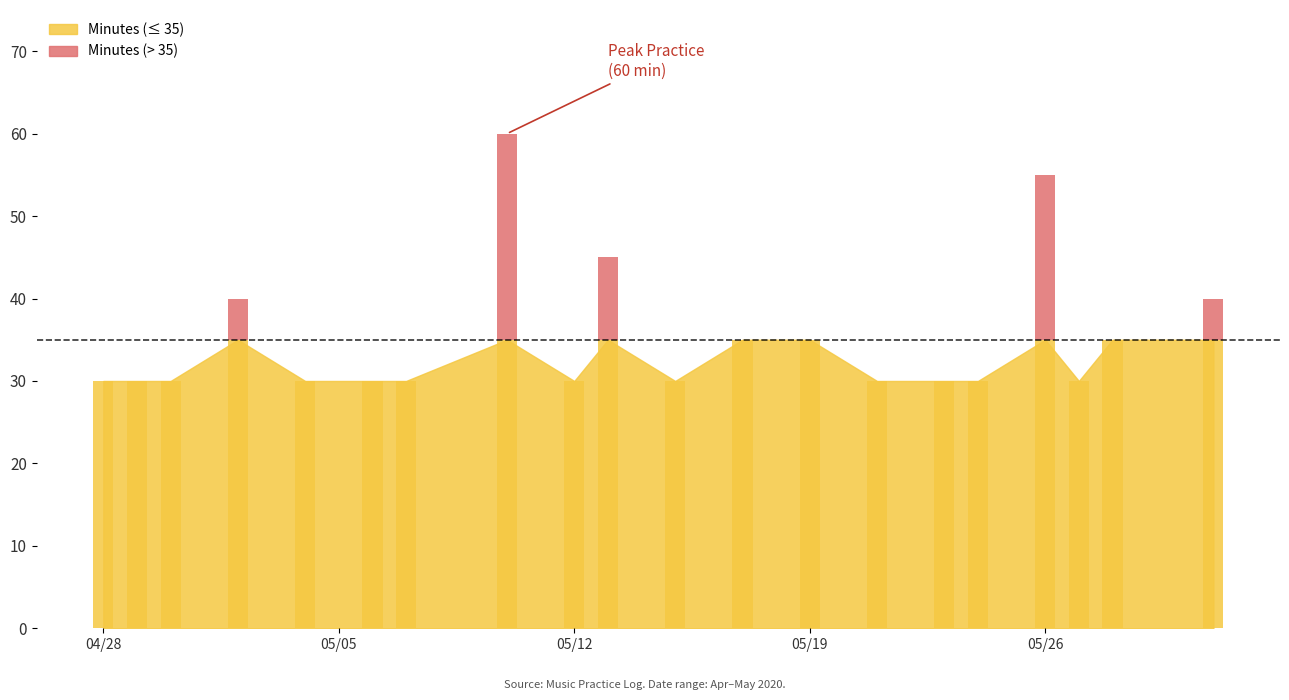

Reading right to left, list all the values displayed in this chart.

40	35	30	55	30	30	30	35	35	30	45	30	60	30	30	30	40	30	30	30